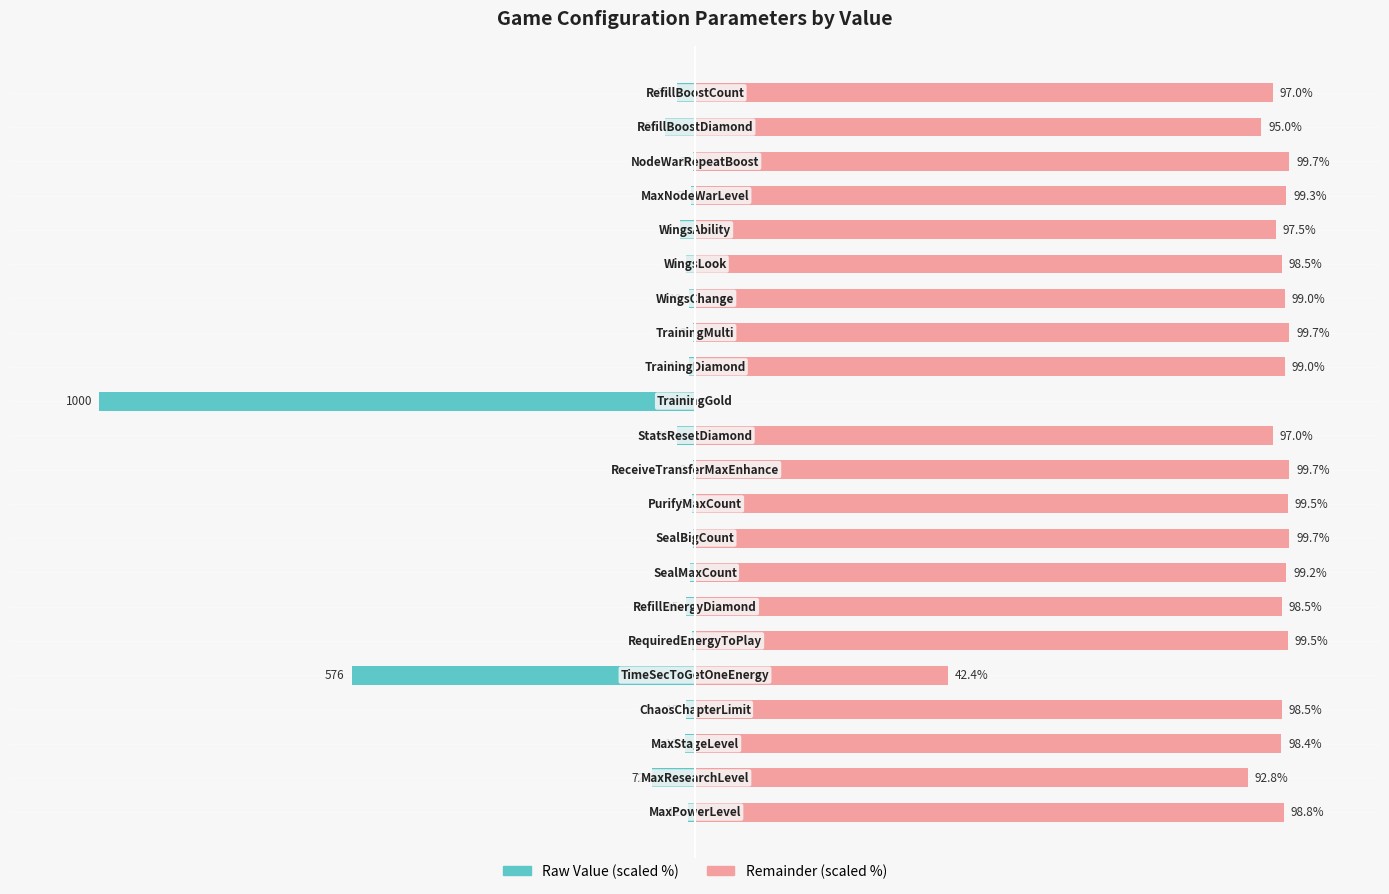

Reading left to right, extract all data points from this chart.

Raw Value (scaled): 0=-1.2	1=-7.2	2=-1.6	3=-1.5	4=-57.6	5=-0.5	6=-1.5	7=-0.8	8=-0.3	9=-0.5	10=-0.3	11=-3.0	12=-100.0	13=-1.0	14=-0.3	15=-1.0	16=-1.5	17=-2.5	18=-0.7	19=-0.3	20=-5.0	21=-3.0
Remainder (scaled): 0=98.8	1=92.8	2=98.4	3=98.5	4=42.4	5=99.5	6=98.5	7=99.2	8=99.7	9=99.5	10=99.7	11=97.0	12=0.0	13=99.0	14=99.7	15=99.0	16=98.5	17=97.5	18=99.3	19=99.7	20=95.0	21=97.0